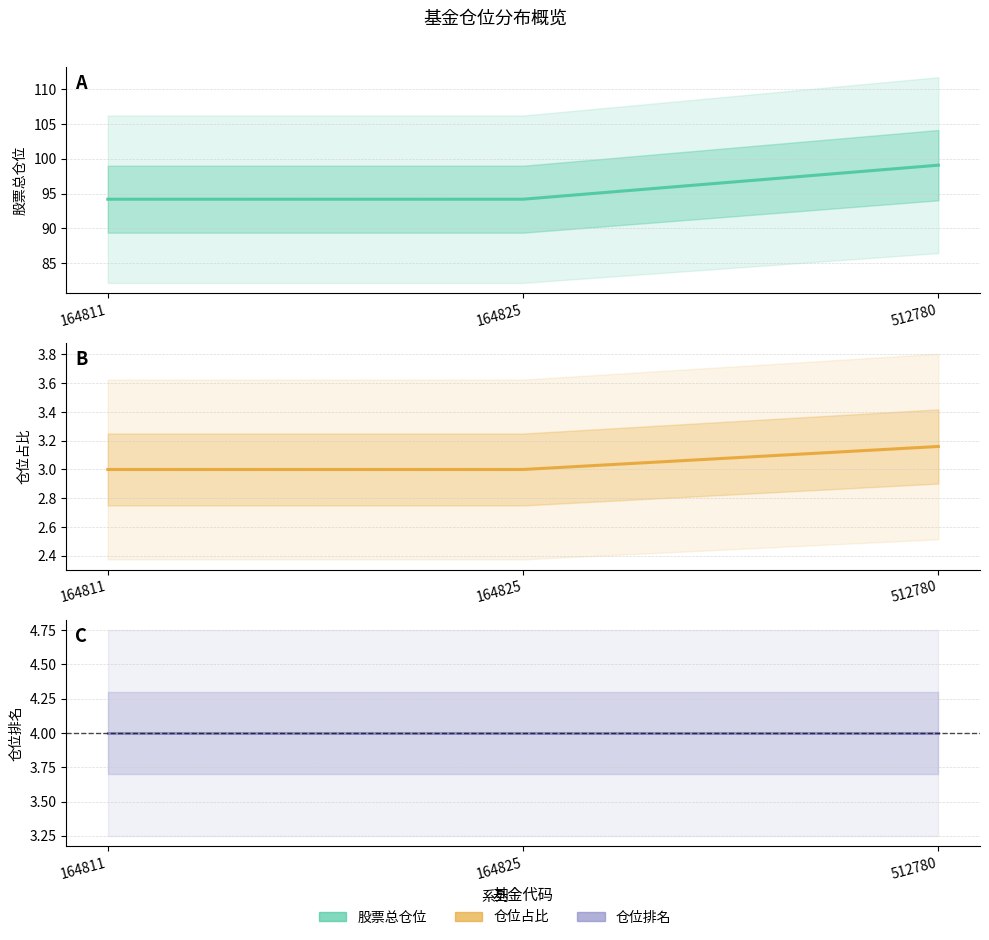

Reading right to left, what are all the values shown in this chart?

股票总仓位: 99.1	94.2	94.2
仓位占比: 3.2	3.0	3.0
仓位排名: 4.0	4.0	4.0